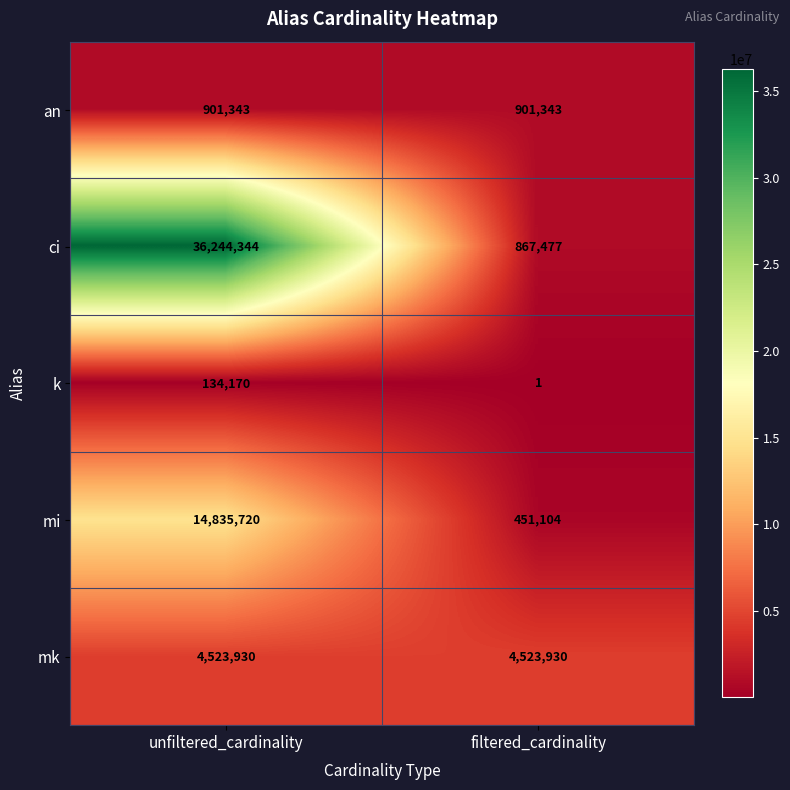

What is the total value across all series at filtered_cardinality?

6743855